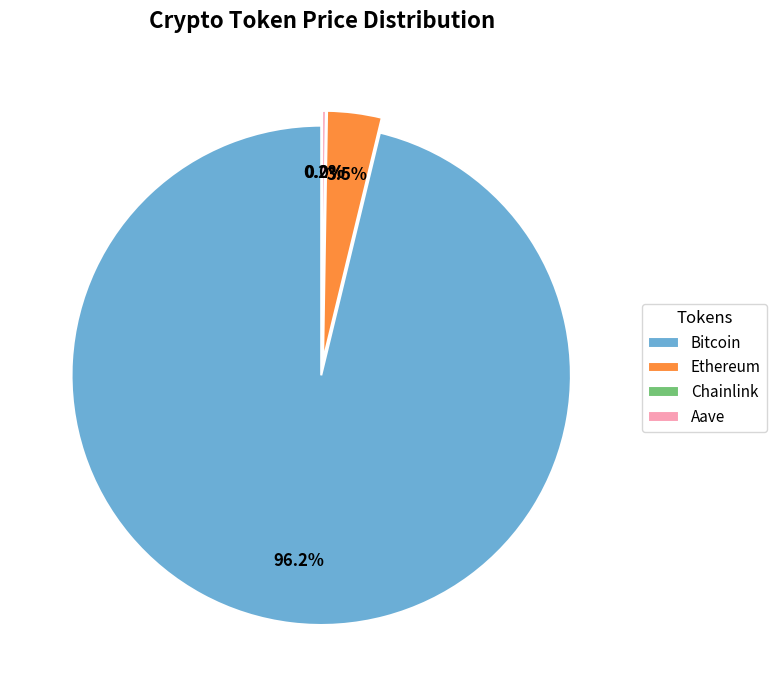

Is it true that Aave is 0% of the pie?

True